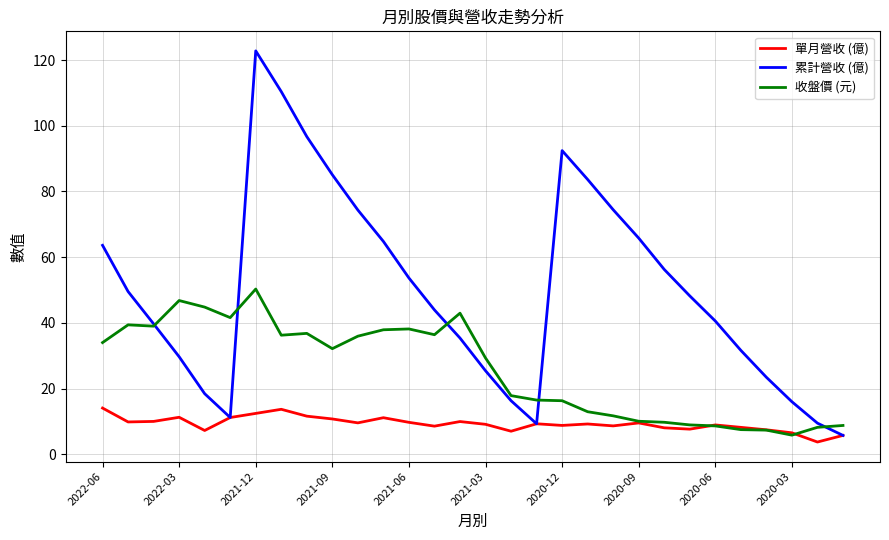

List the series in order of their overall mean, lowest first.

單月營收 (億), 收盤價 (元), 累計營收 (億)